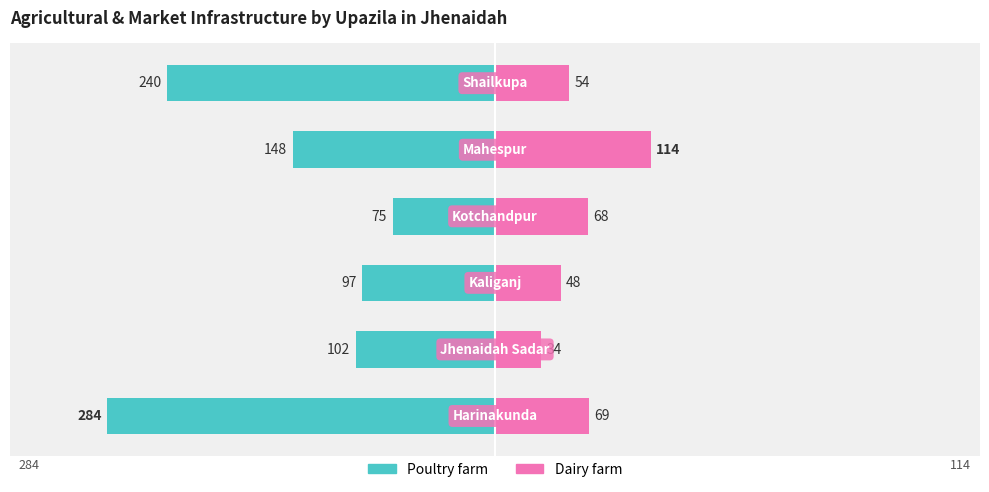

Count the number of categories in the chart.

6